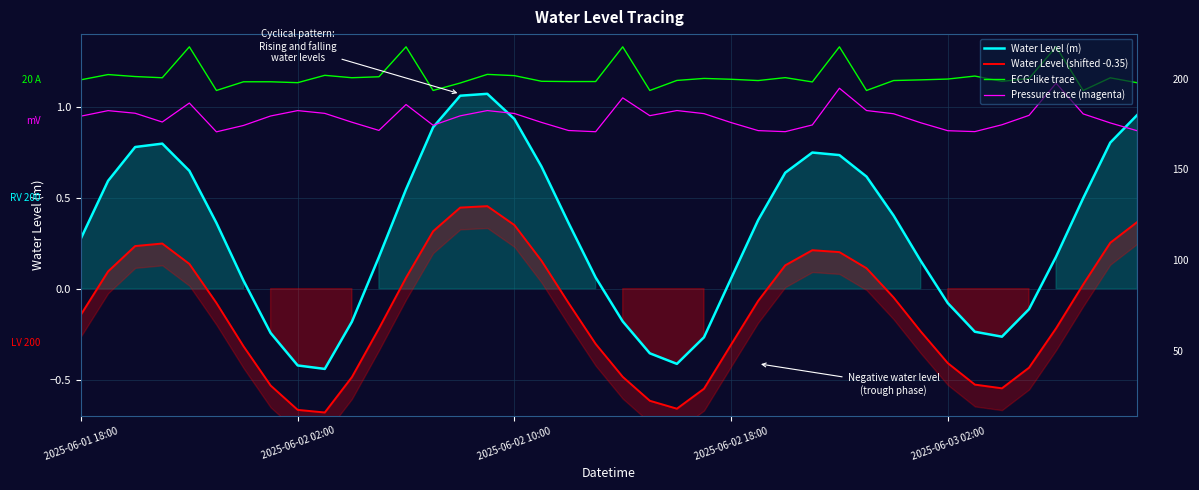

What is the average value of the Water Level (m) series?

0.3